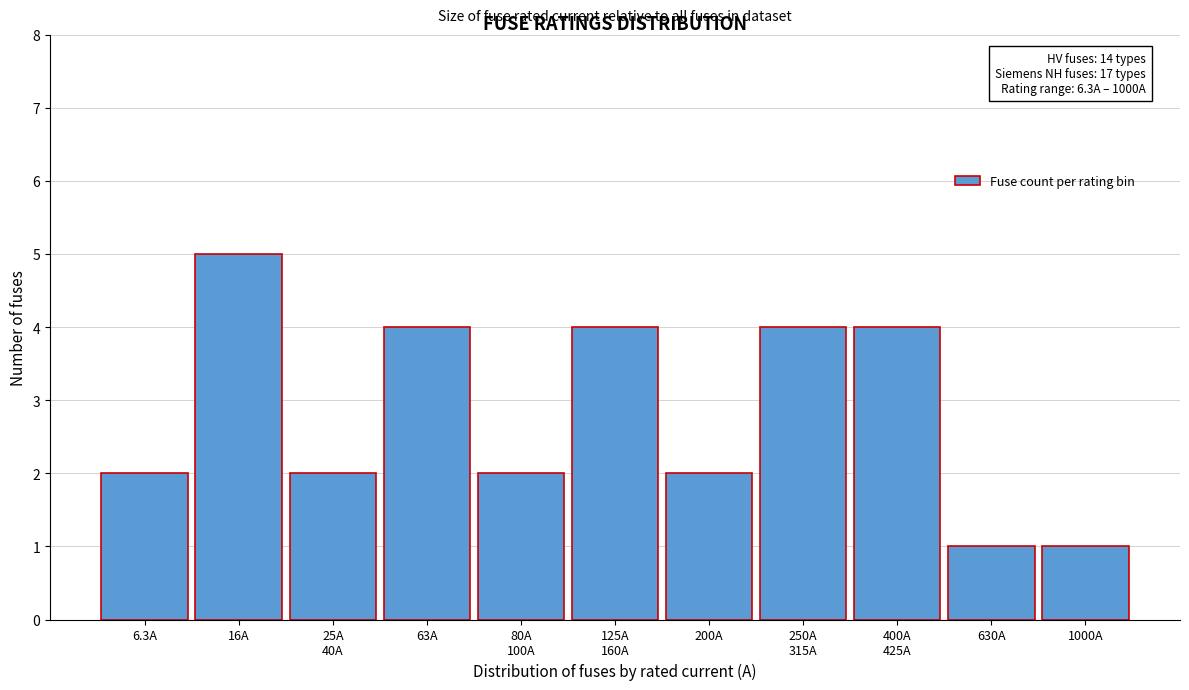

Reading left to right, list all the values displayed in this chart.

2	5	2	4	2	4	2	4	4	1	1